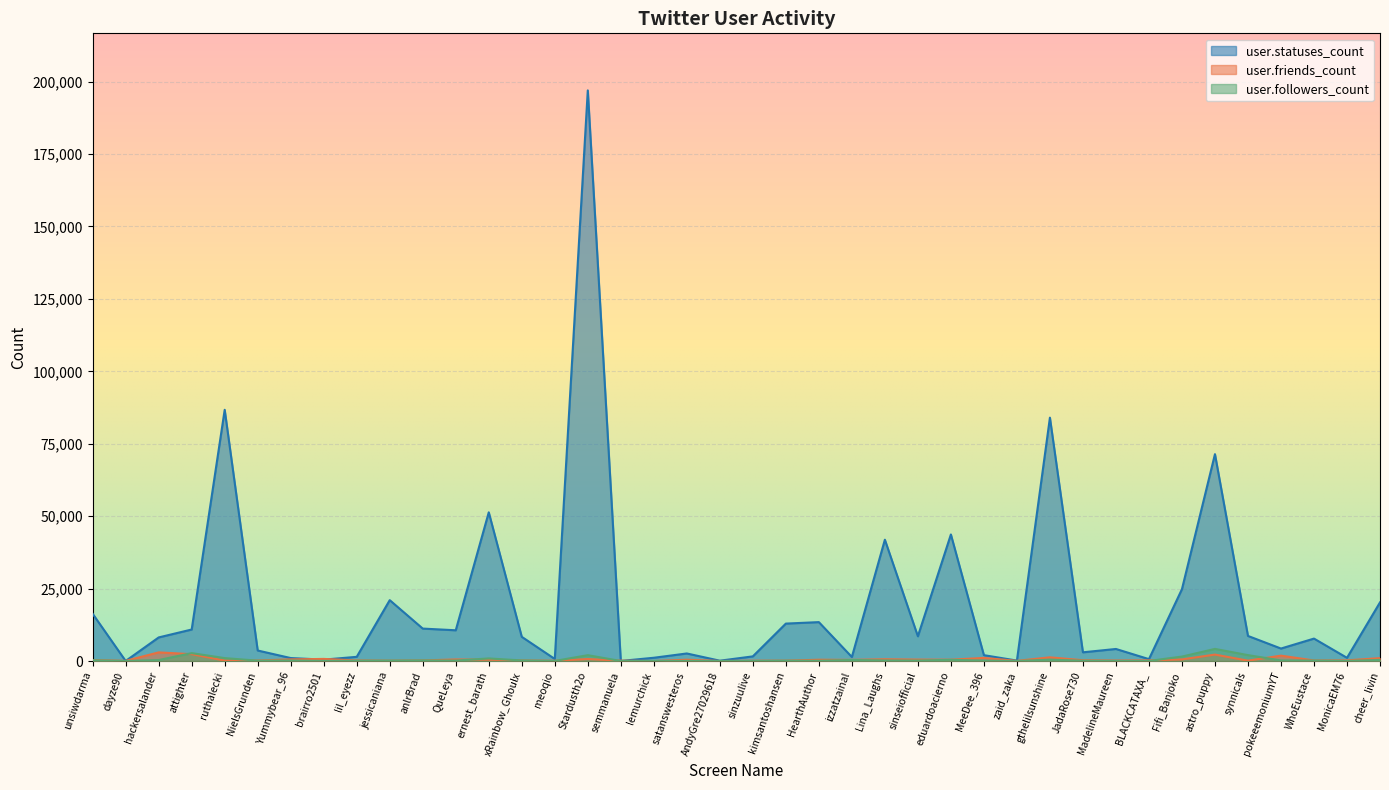

How many distinct data groups are displayed?

3